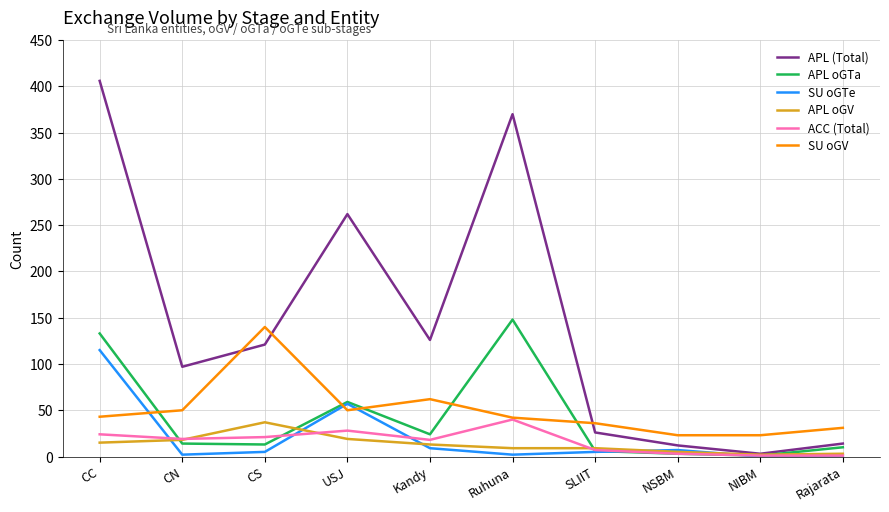

At which category is the sum across all series the highest?

CC